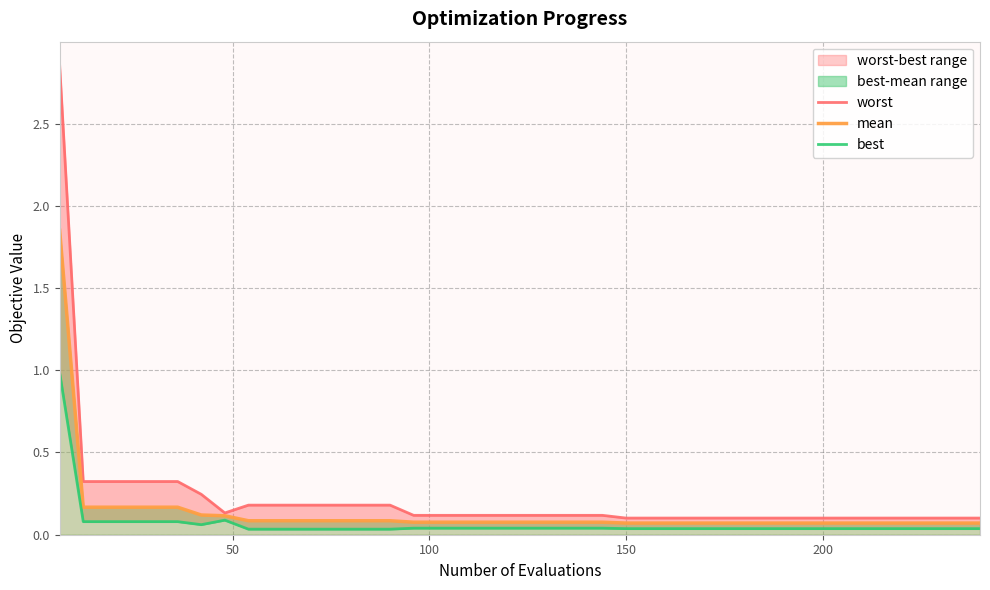

Count the number of data series in this chart.

3